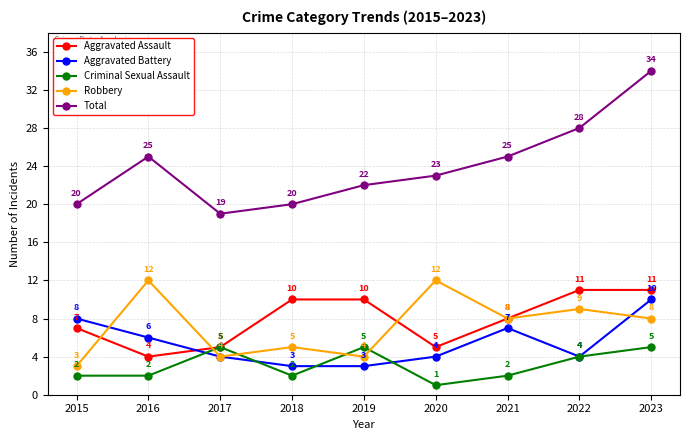

Reading left to right, extract all data points from this chart.

Aggravated Assault: 7	4	5	10	10	5	8	11	11
Aggravated Battery: 8	6	4	3	3	4	7	4	10
Criminal Sexual Assault: 2	2	5	2	5	1	2	4	5
Robbery: 3	12	4	5	4	12	8	9	8
Total: 20	25	19	20	22	23	25	28	34